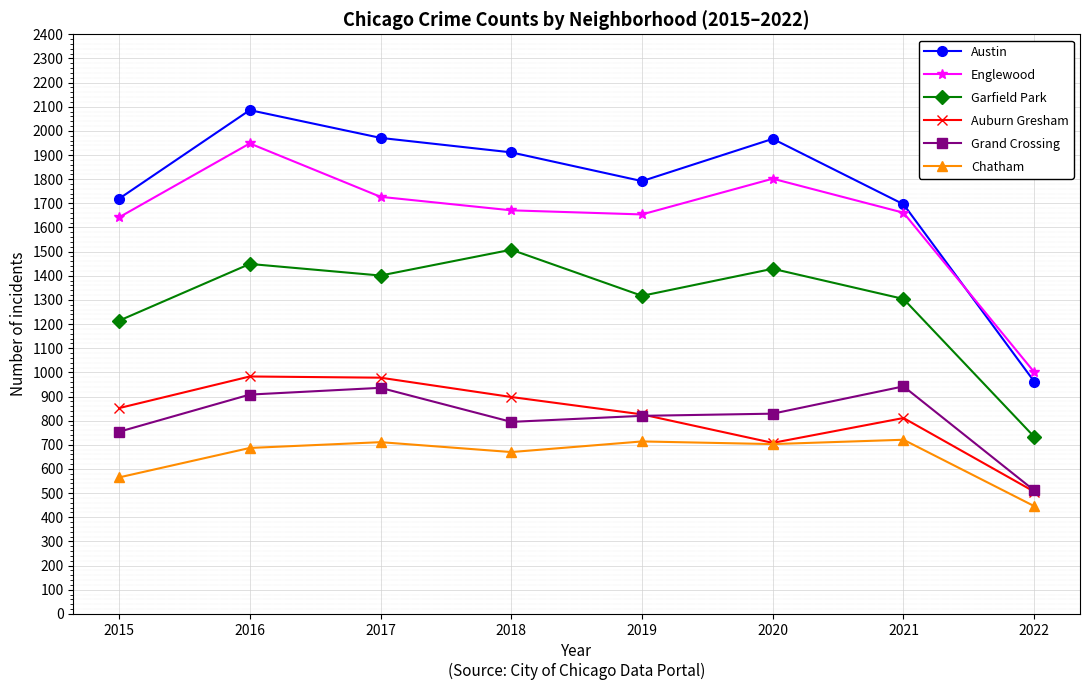

What is the greatest value displayed?

2086